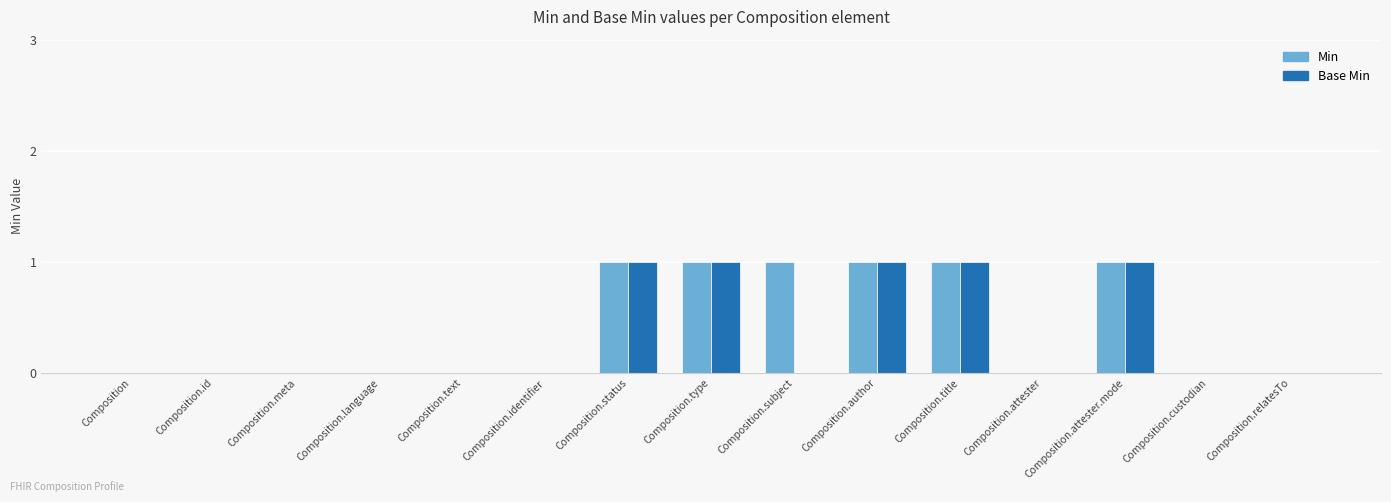

True or false: Min has a value of 0 at Composition.

True